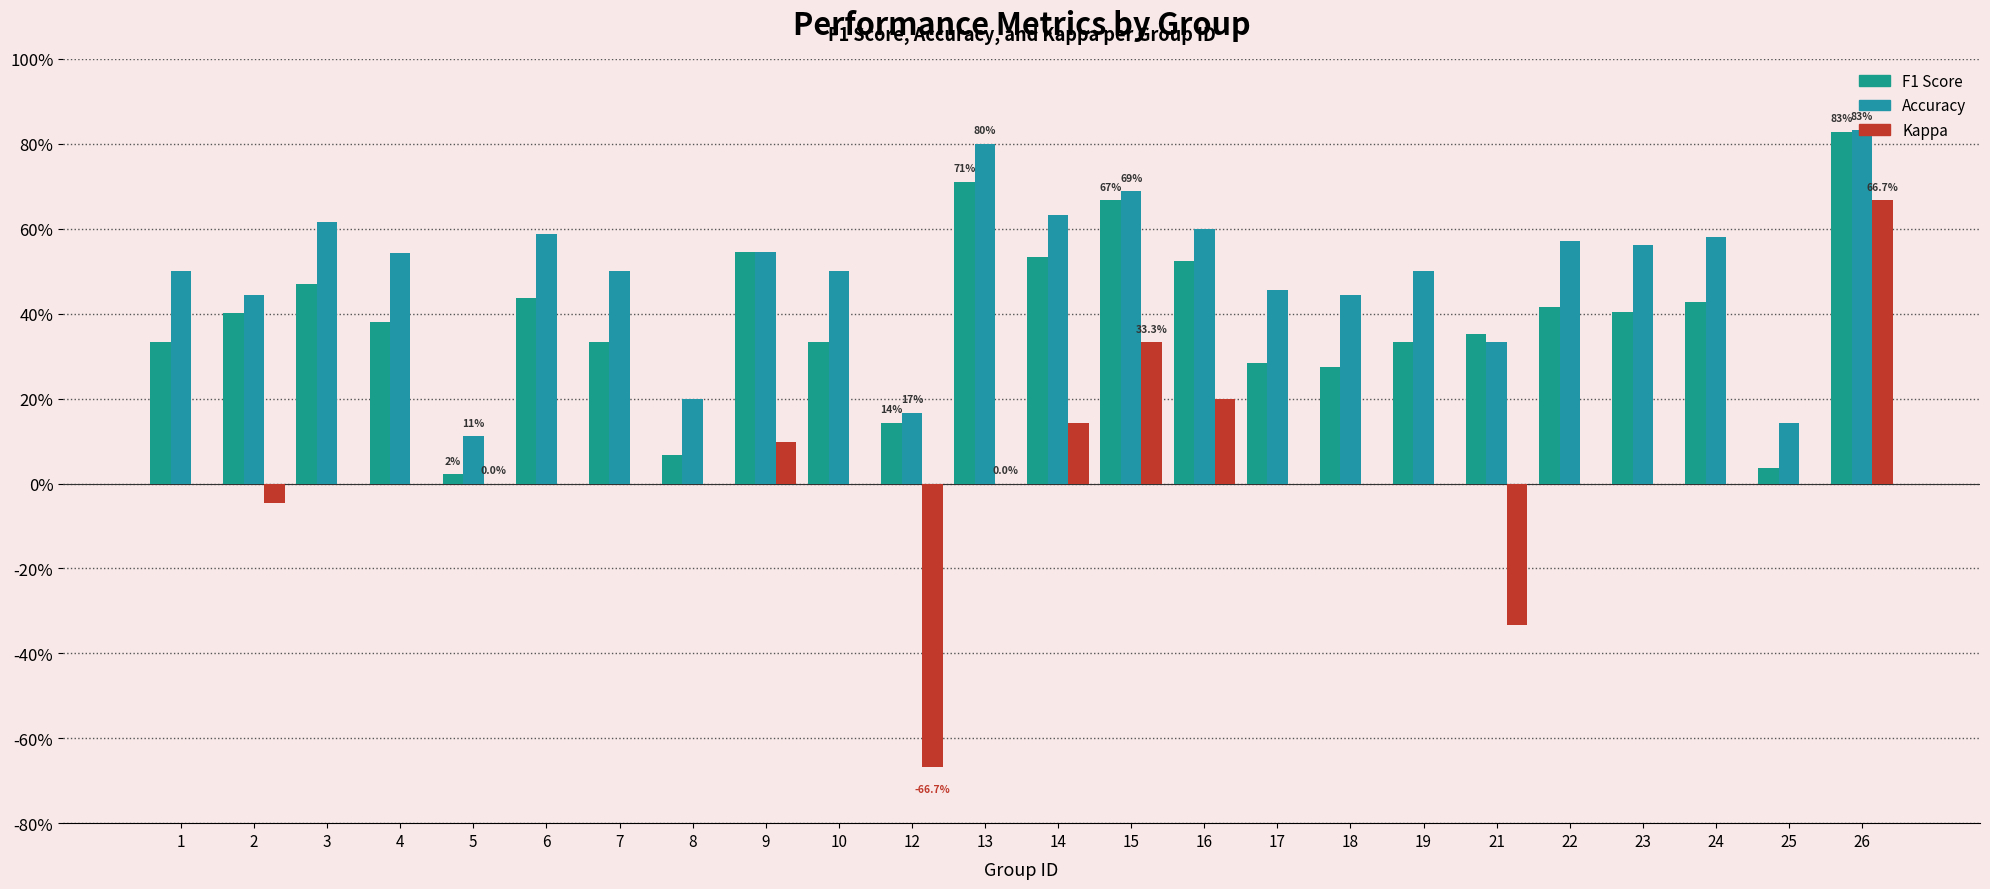

True or false: F1 Score has a value of 0.4 at 24.

True